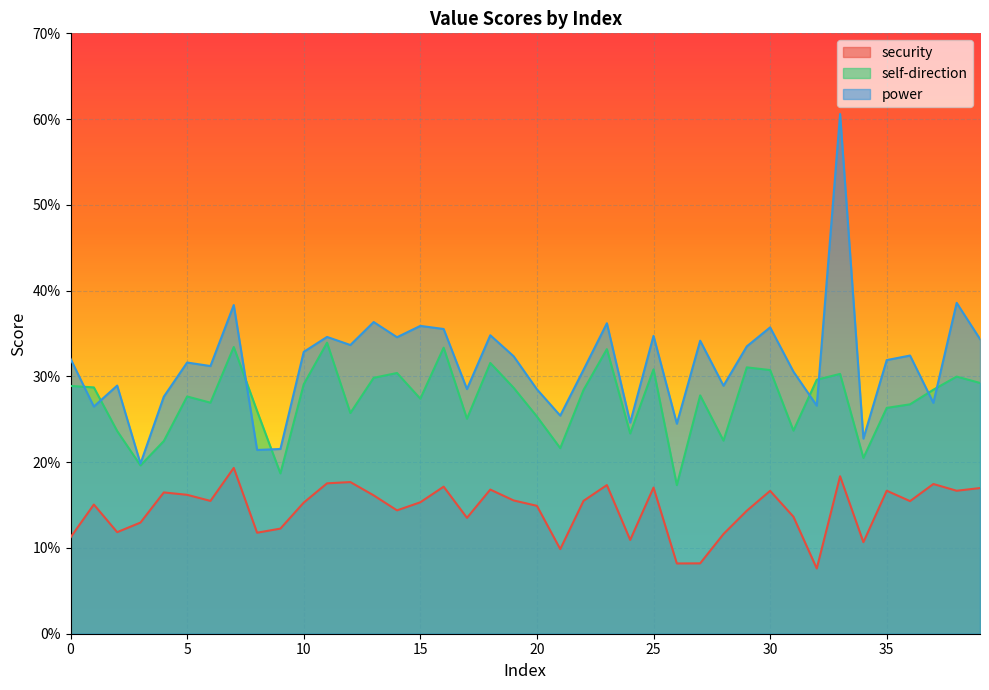

What is the maximum value shown in the chart?

0.6